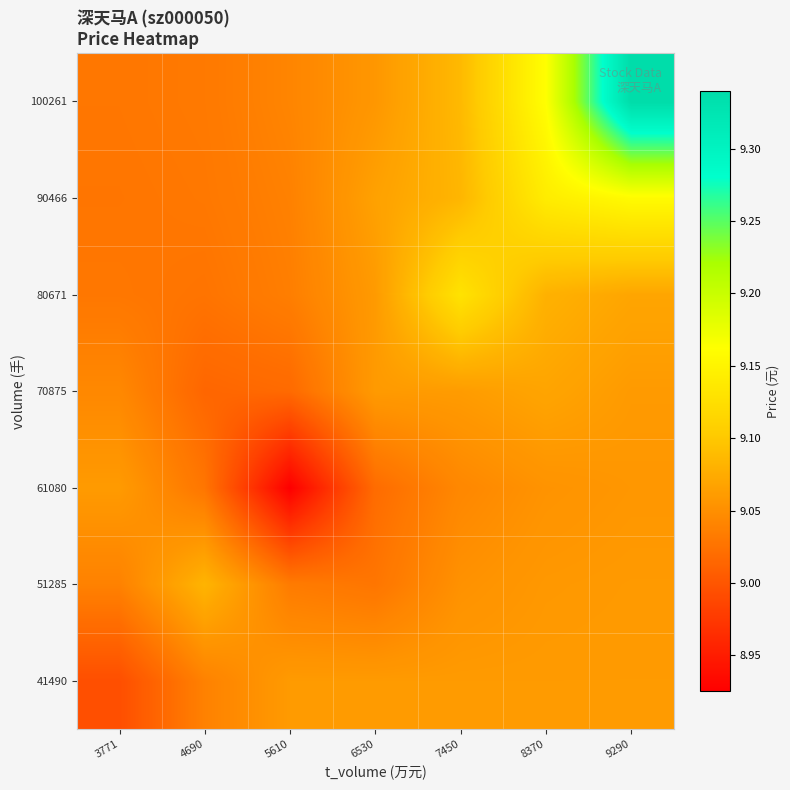

What is the total value across all series at 7450?

63.5